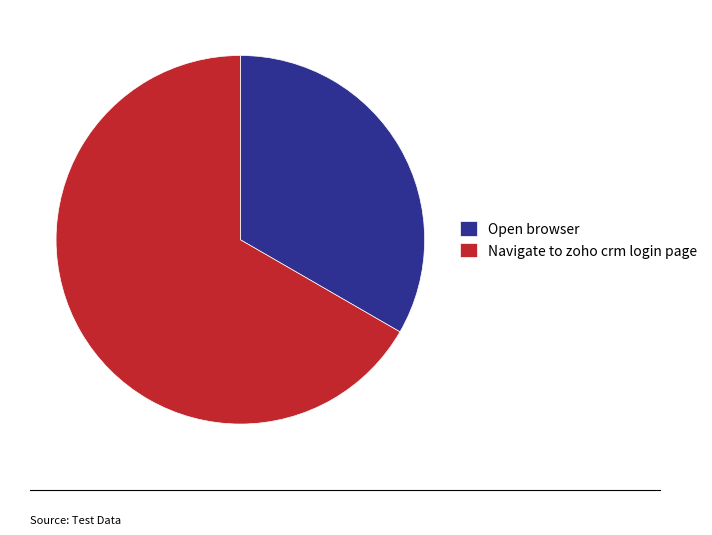

Is Navigate to zoho crm login page the majority of the pie?

Yes